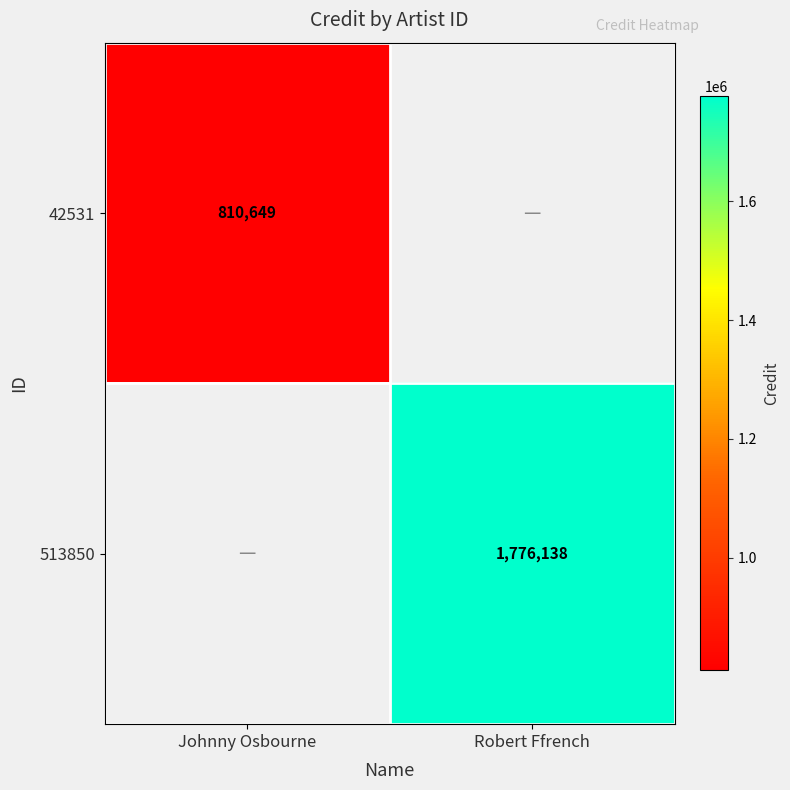

What is the greatest value displayed?

1776138.0